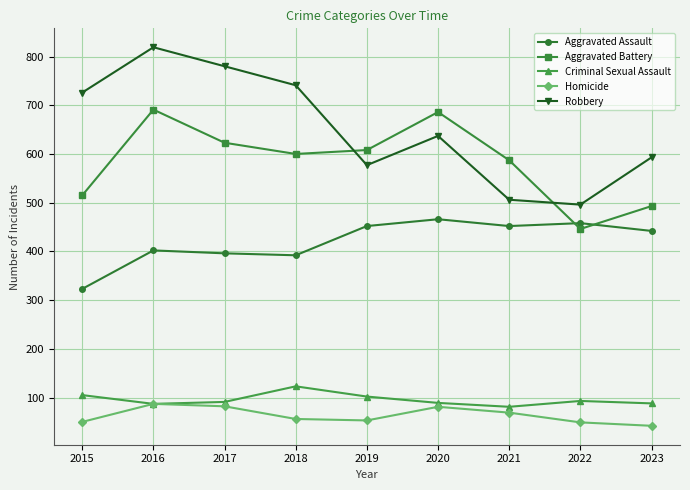

How many data points in Robbery are less than 637?

4